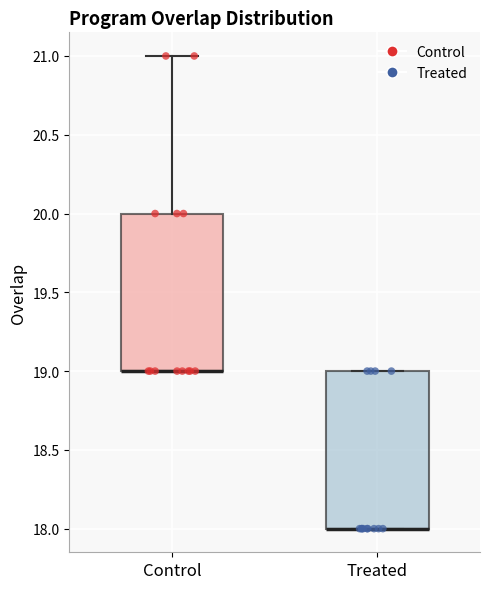

Reading left to right, transcribe this box plot: for each box, give where its median line is, the range the box spans, and where its two whiskers end, as read against the y-axis. The values are not printed on the chart, so give them approximately, as read against the axis.

Control: median 19 (drawn on the box's lower edge), box 19 to 20, whiskers 19 to 21
Treated: median 18 (drawn on the box's lower edge), box 18 to 19, whiskers 18 to 19